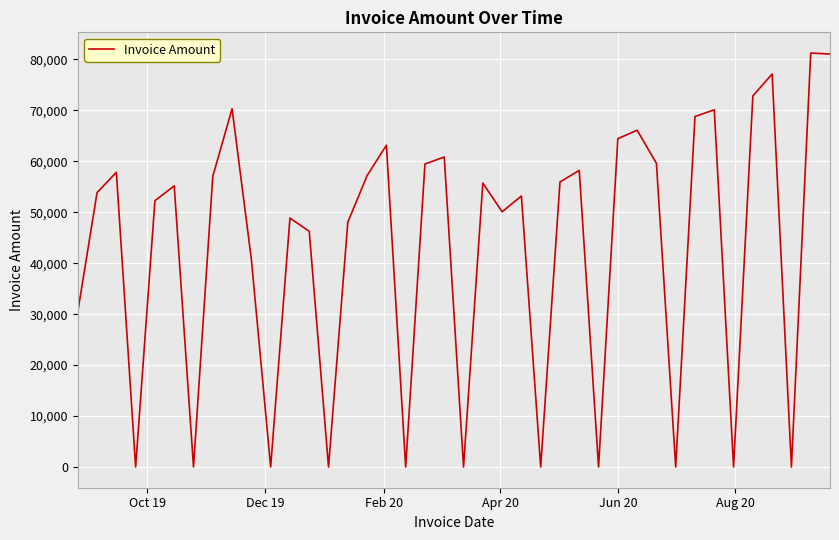

How many lines are shown in the chart?

1